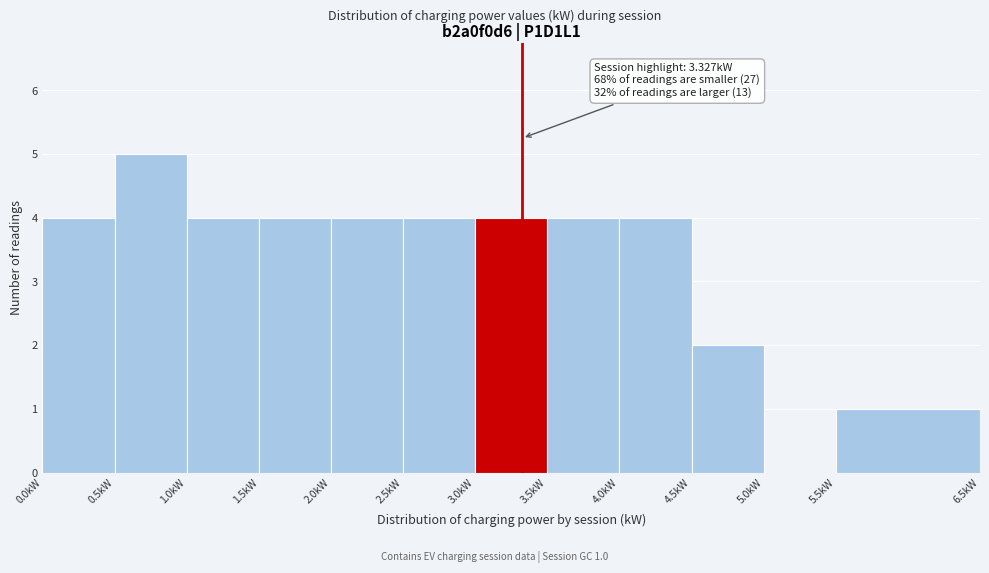

Which range on the x-axis has the tallest bar?

0.5 to 1.0